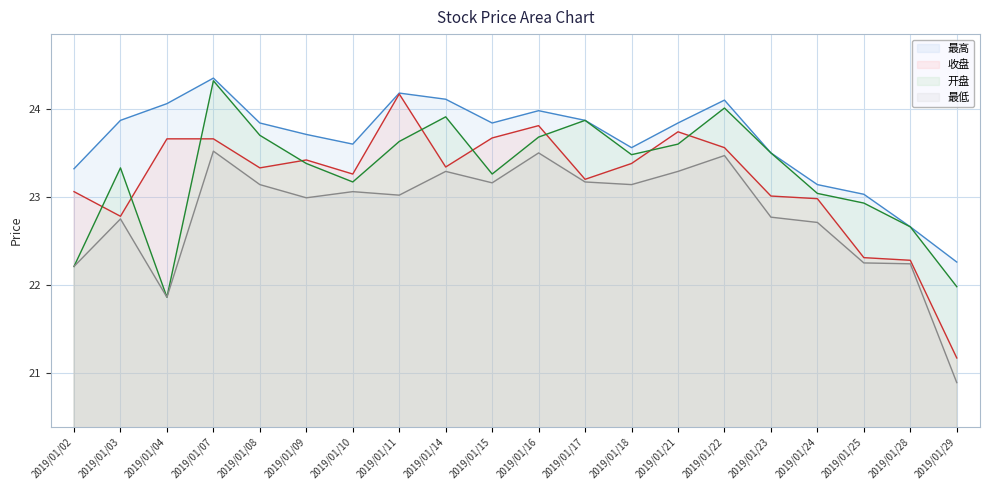

Which series has the largest total across all categories?

最高